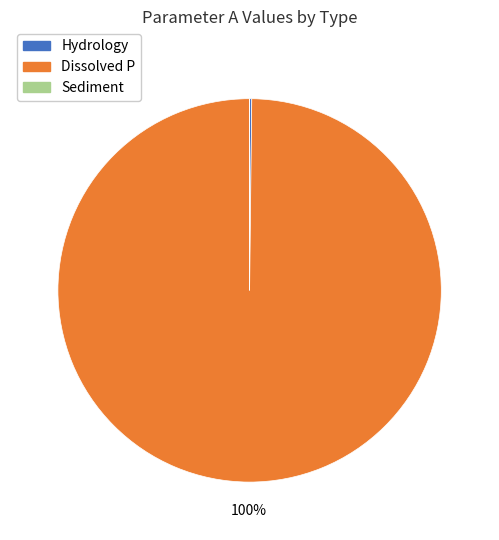

To the nearest percent, what is the average slice percentage?

33%